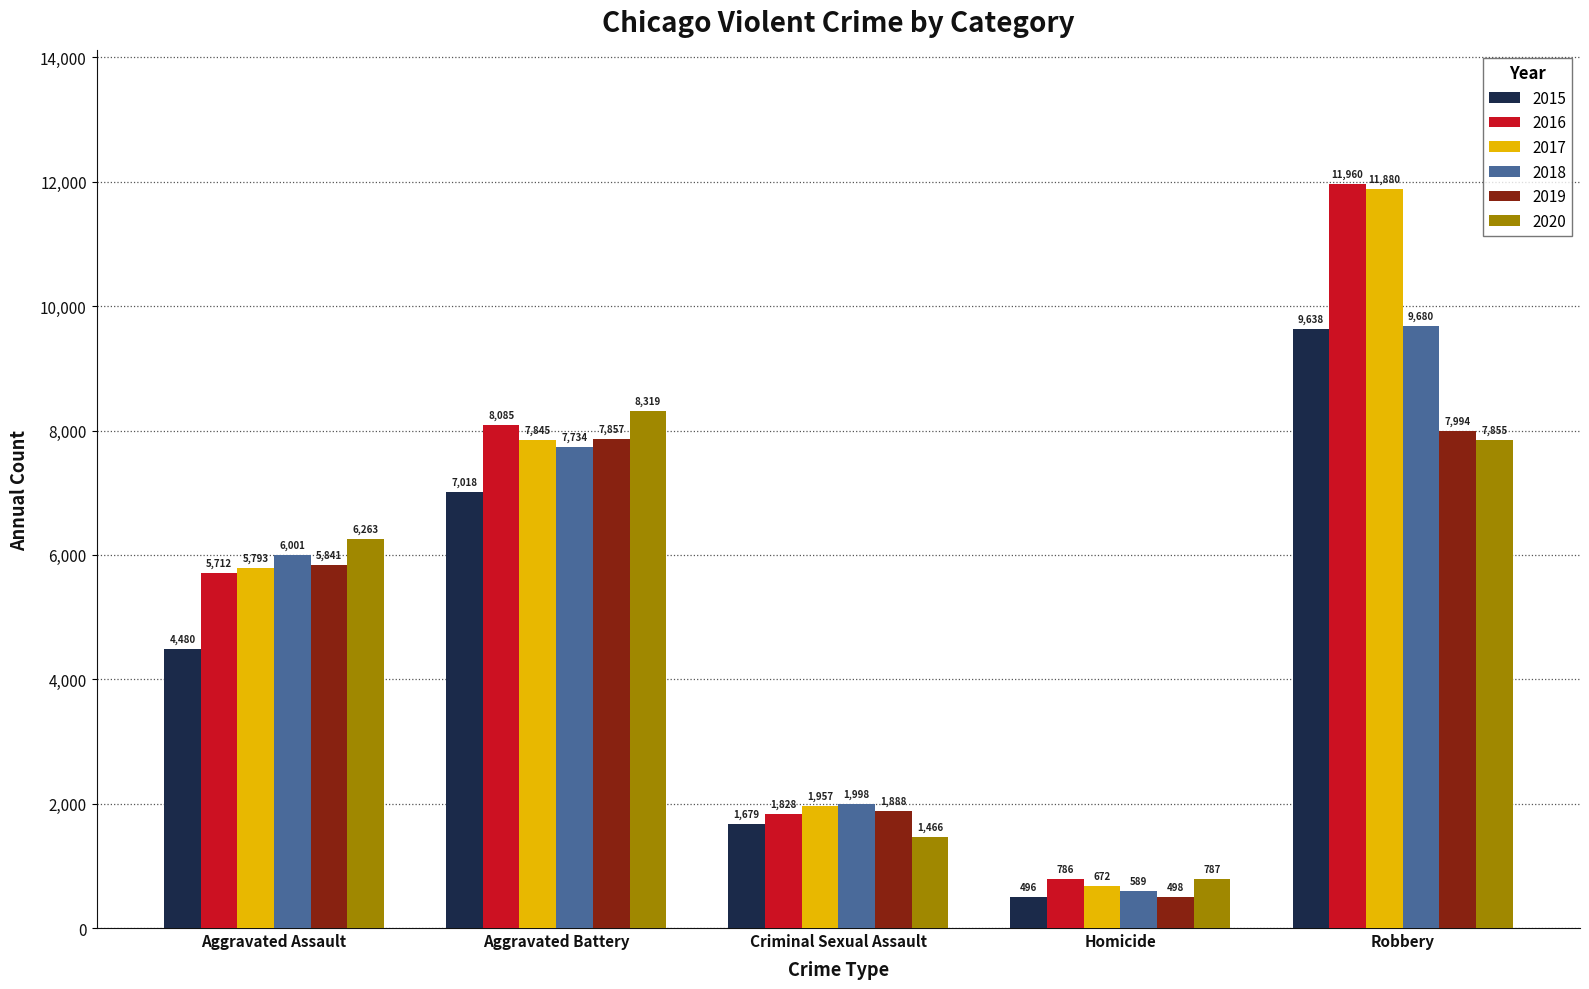

Which series has the largest range (max minus min)?

2017